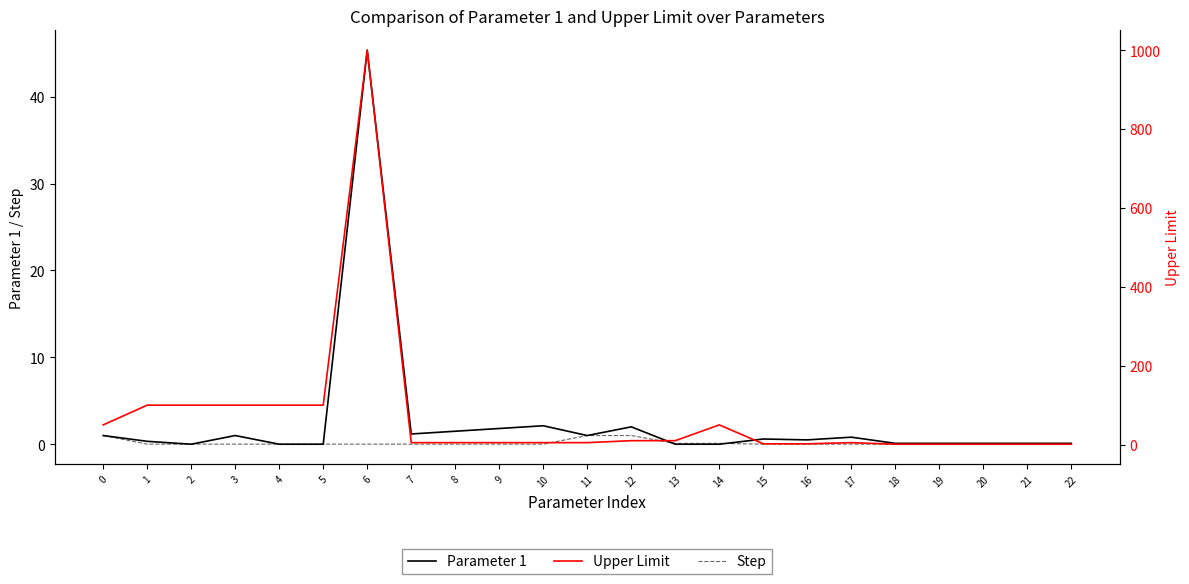

What is the sum of the Upper Limit values at 9 and 10?

10.0